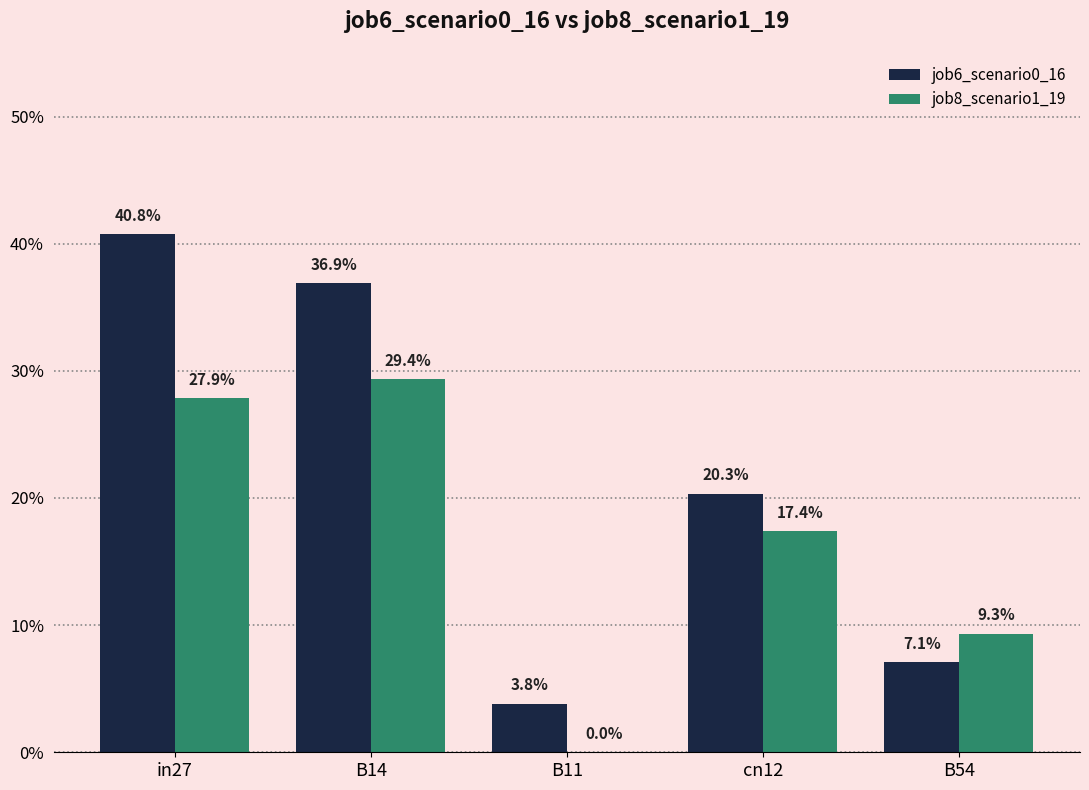

Which series has the largest range (max minus min)?

job6_scenario0_16